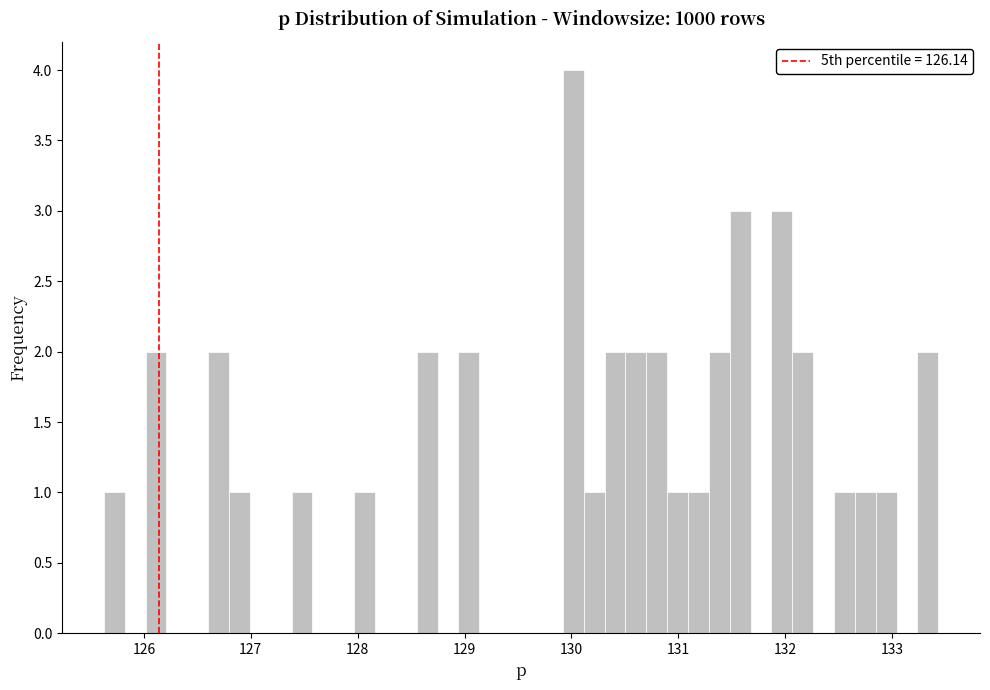

Around what value on the x-axis is the tallest bar? Give the approximate position of its centre, as read against the axis.

130.0